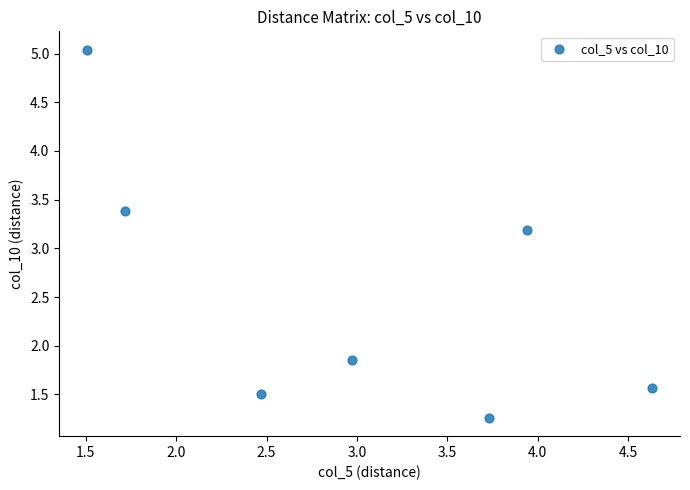

What is the range of X values (max minus min)?

3.1